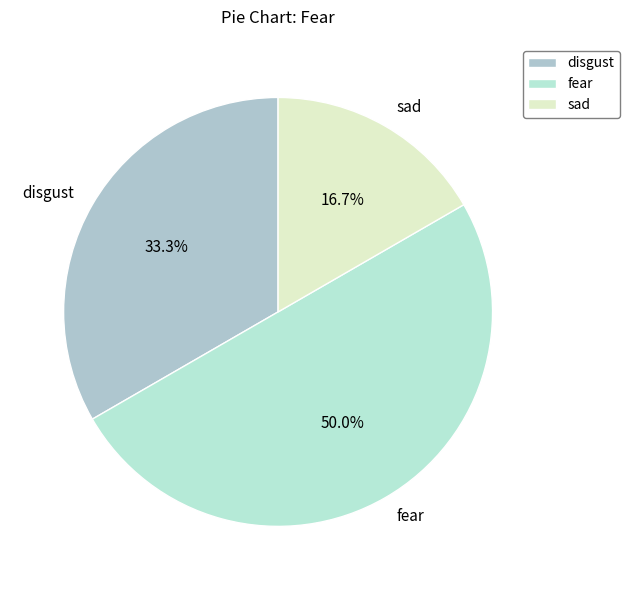

Does sad represent more than half of the total?

No